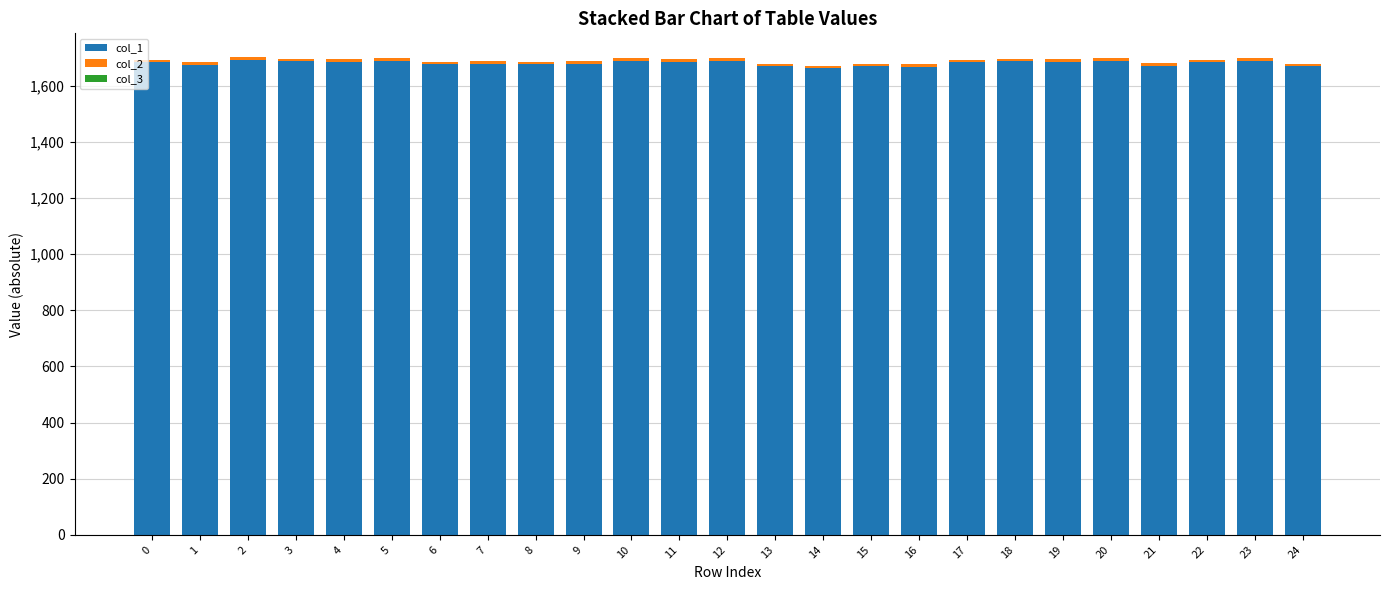

How many data points in col_1 are above 1684?

14